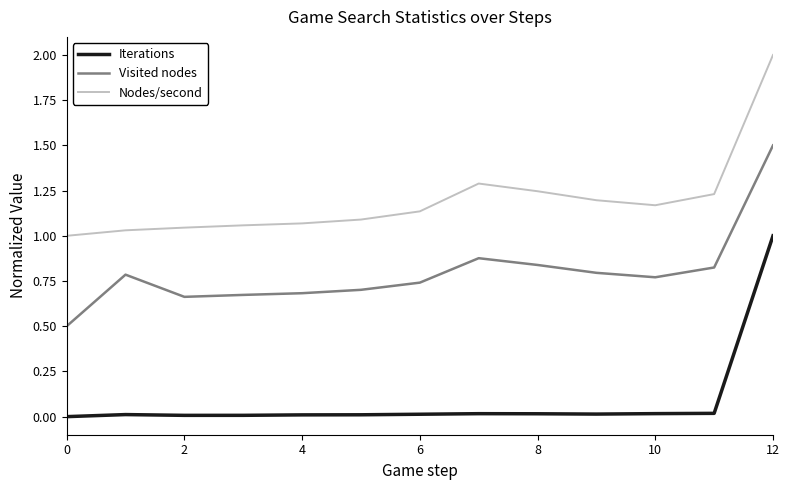

List the series in order of their overall mean, lowest first.

Iterations, Visited nodes, Nodes/second